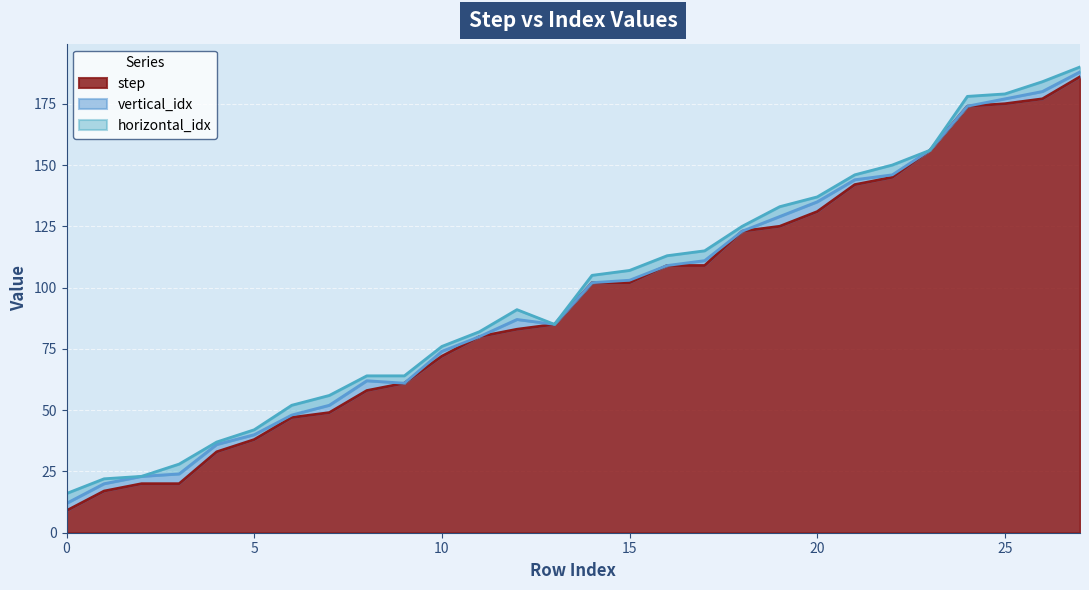

The value of step at 10 is 72. True or false?

True